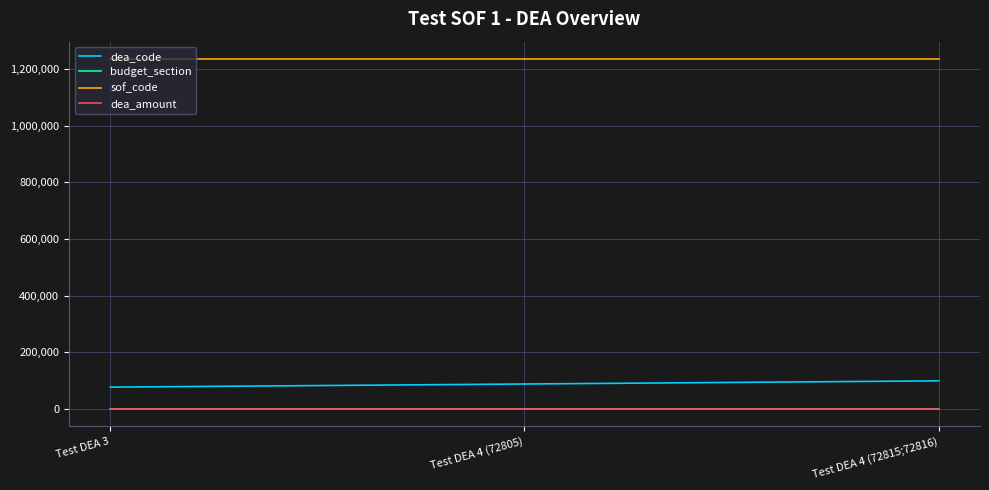

Is this an area chart (filled region under the line)?

No